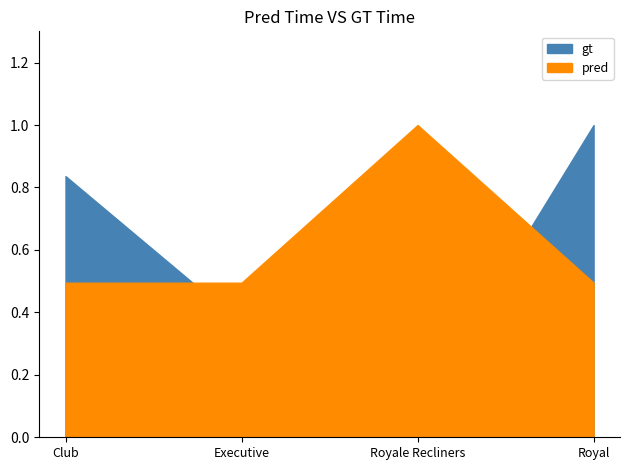

What is the label of the 4th point from the right?

Club